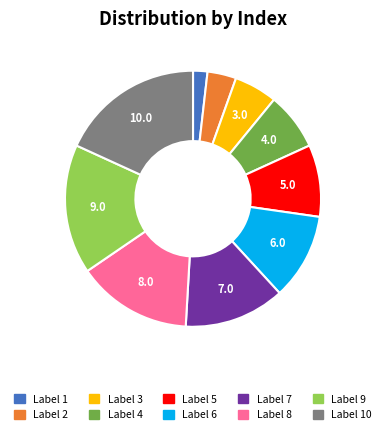

Is there any slice that represents more than half of the pie?

No